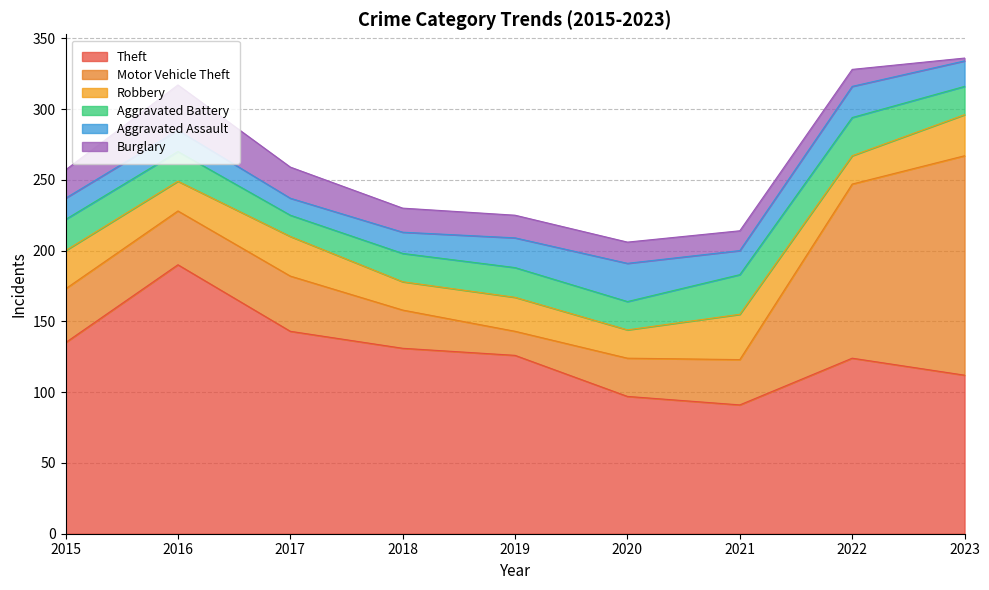

True or false: Aggravated Battery and Theft intersect in this chart.

False